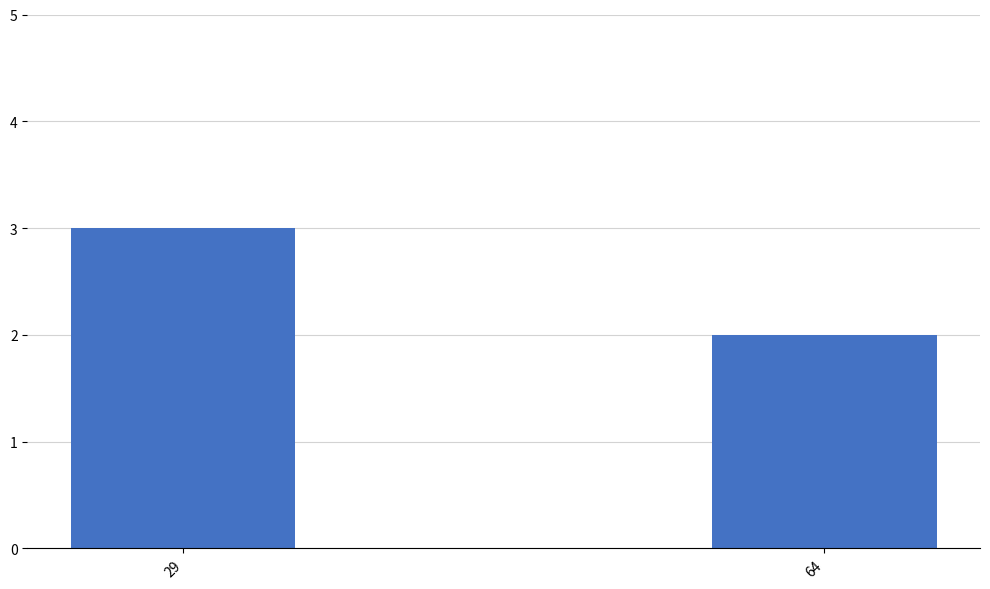

Does the chart contain any negative values?

No